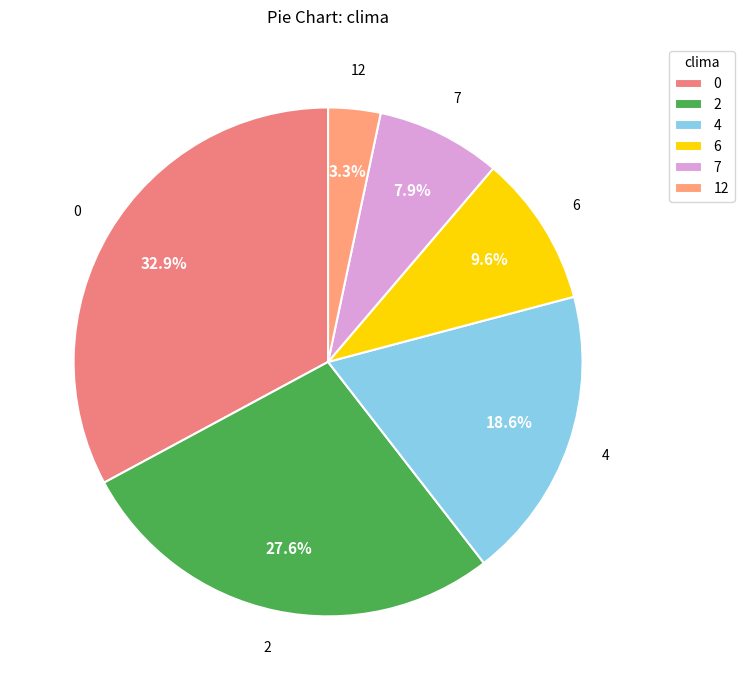

Rank the categories by value from highest to lowest.

0, 2, 4, 6, 7, 12